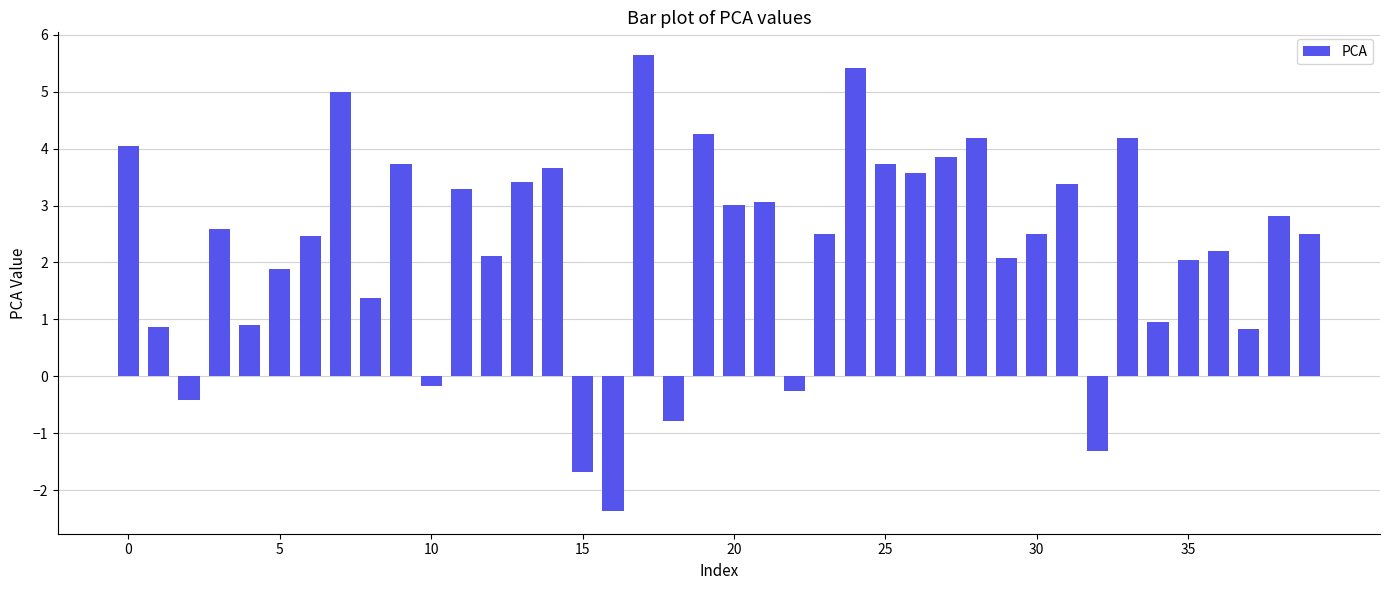

What is the greatest value displayed?

5.6